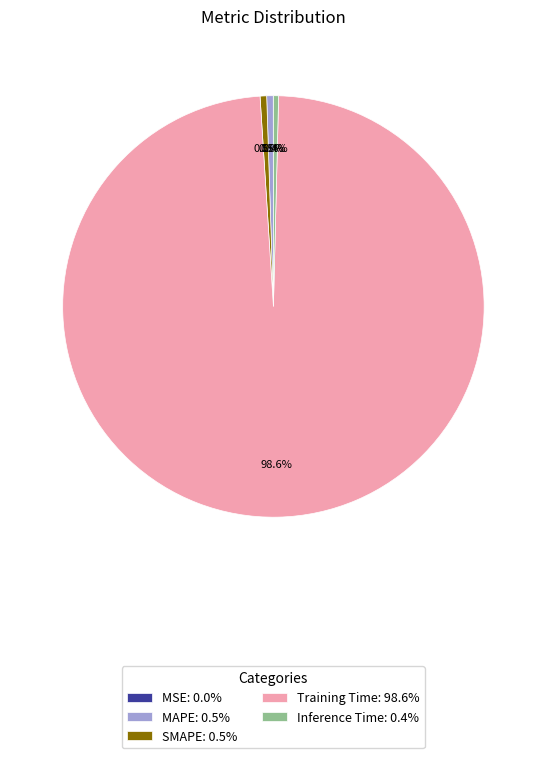

What portion of the pie excludes Inference Time: 0.4%?

99.6%